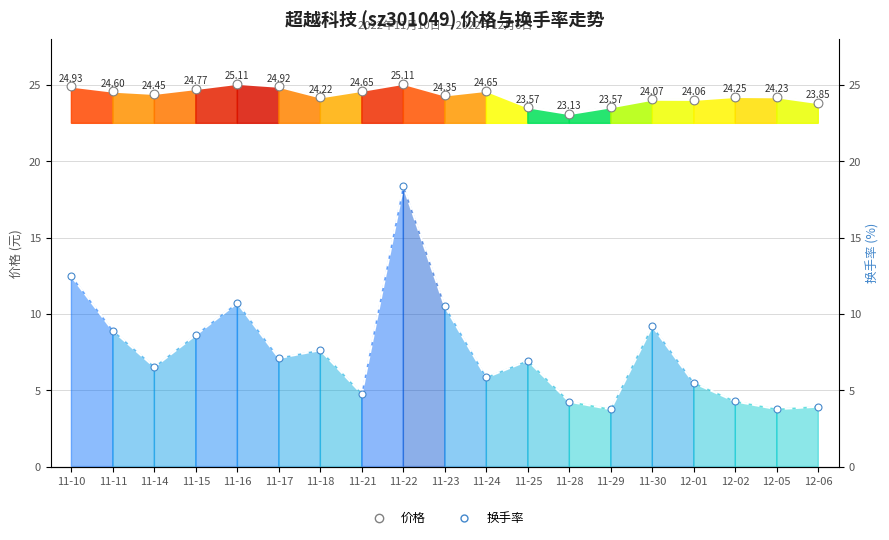

Which series reaches the maximum Y coordinate?

价格